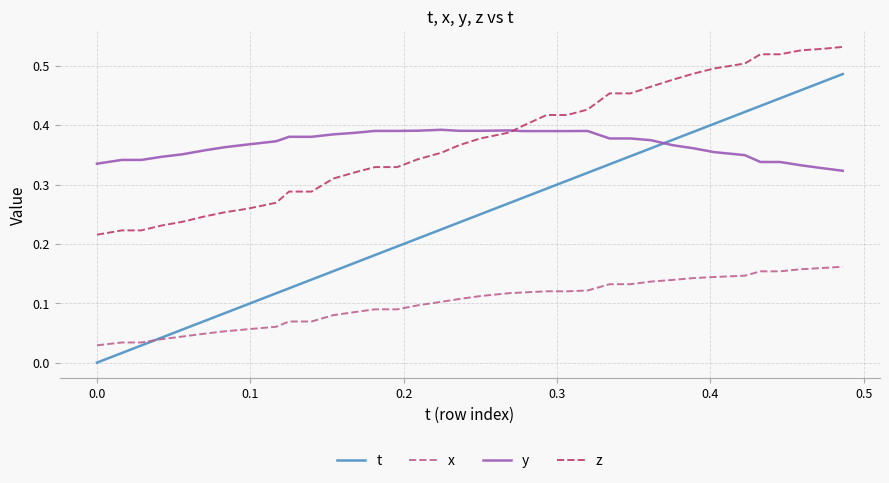

Which series has the largest range (max minus min)?

t